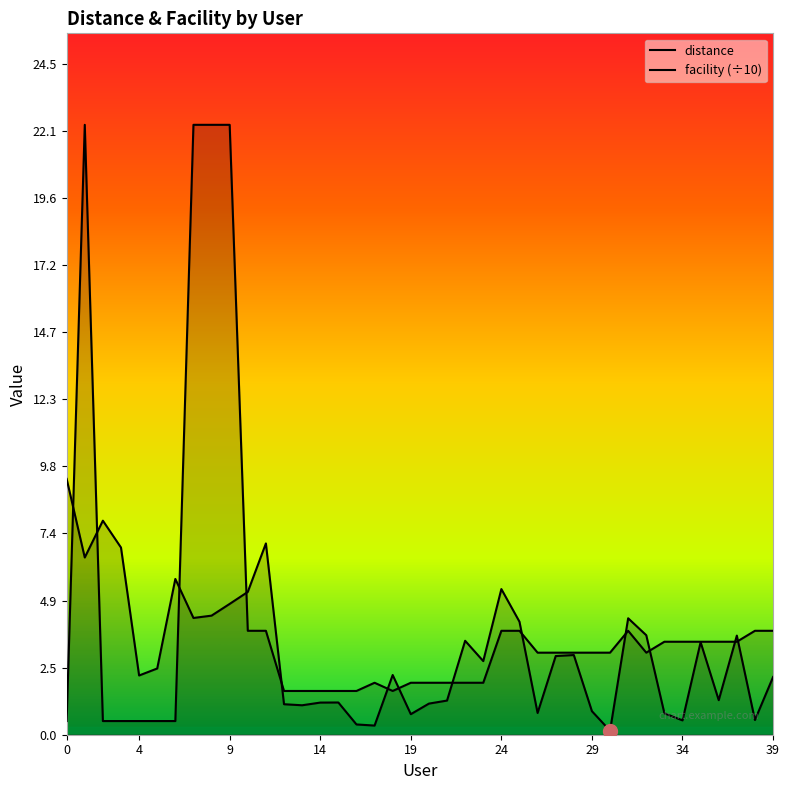

Which series has the largest range (max minus min)?

facility (÷10)